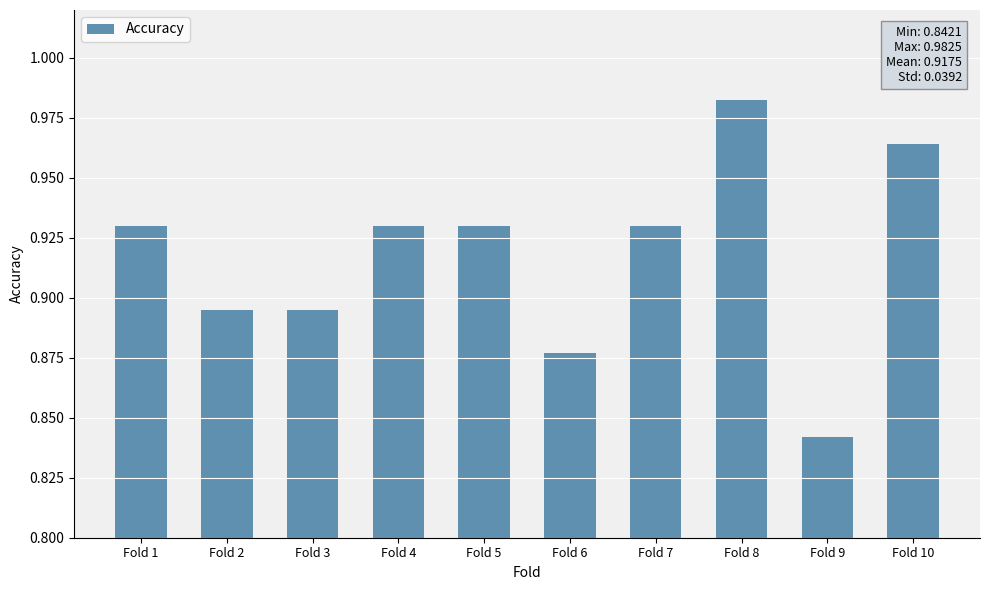

Is it true that the value at Fold 2 is 1.4?

False